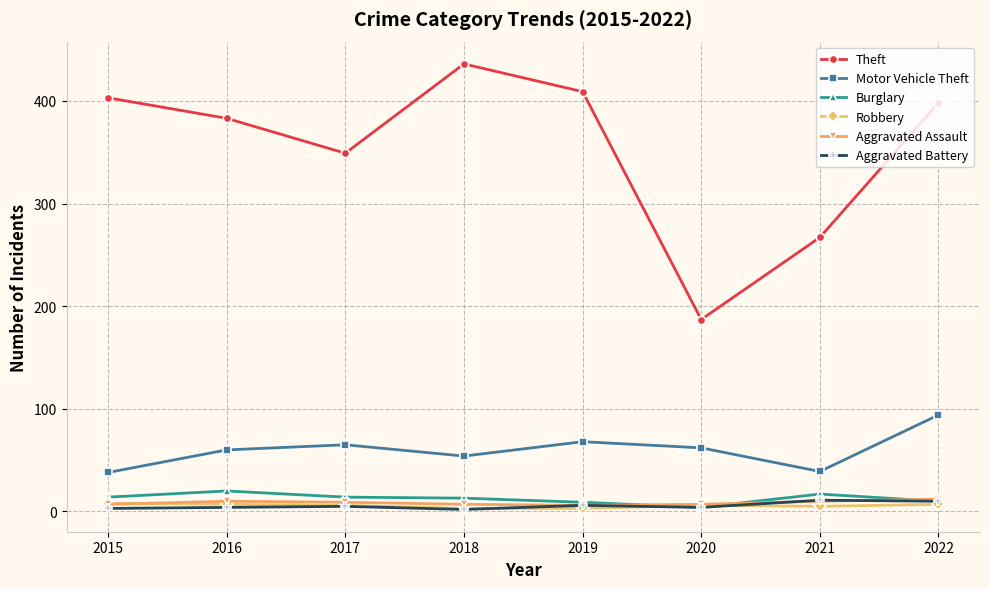

Which series has the largest total across all categories?

Theft